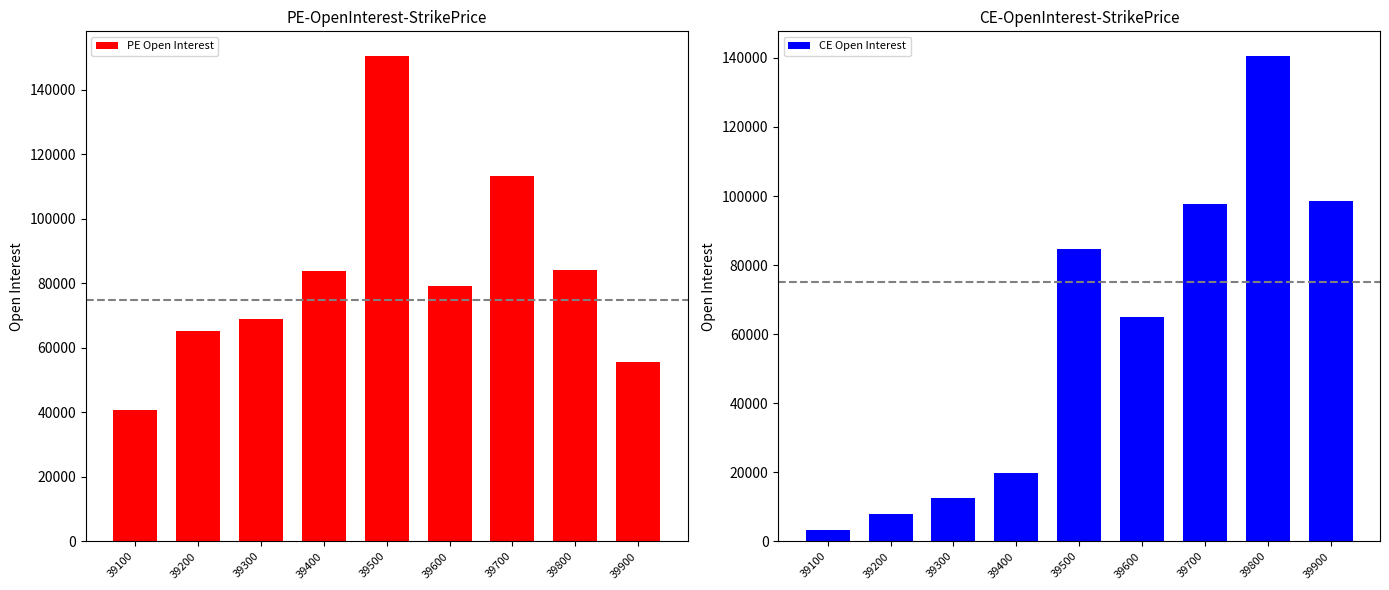

Are the bars grouped side by side (vs. stacked)?

Yes